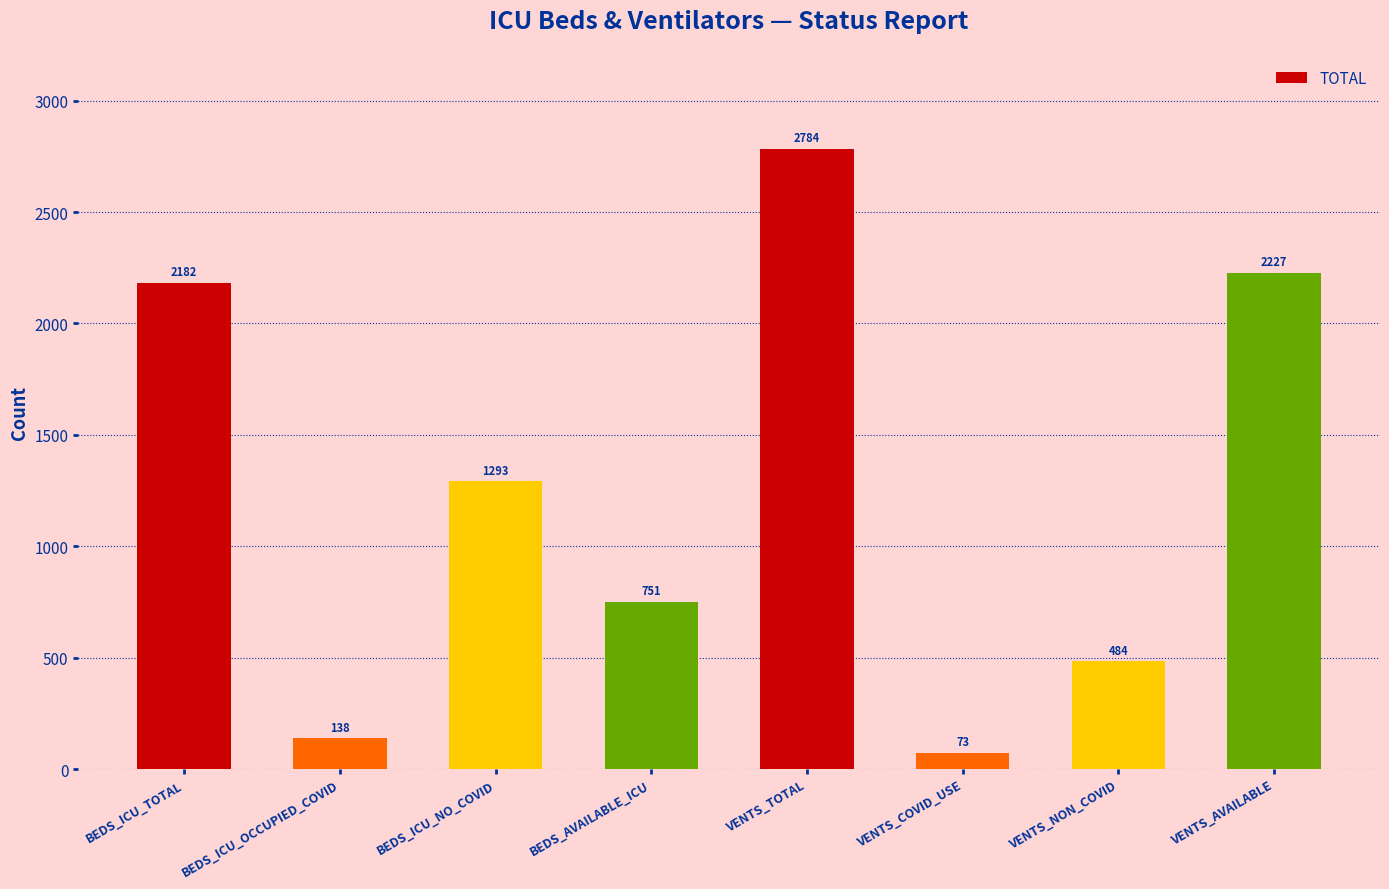

At which label is the value closest to 1428?

BEDS_ICU_NO_COVID